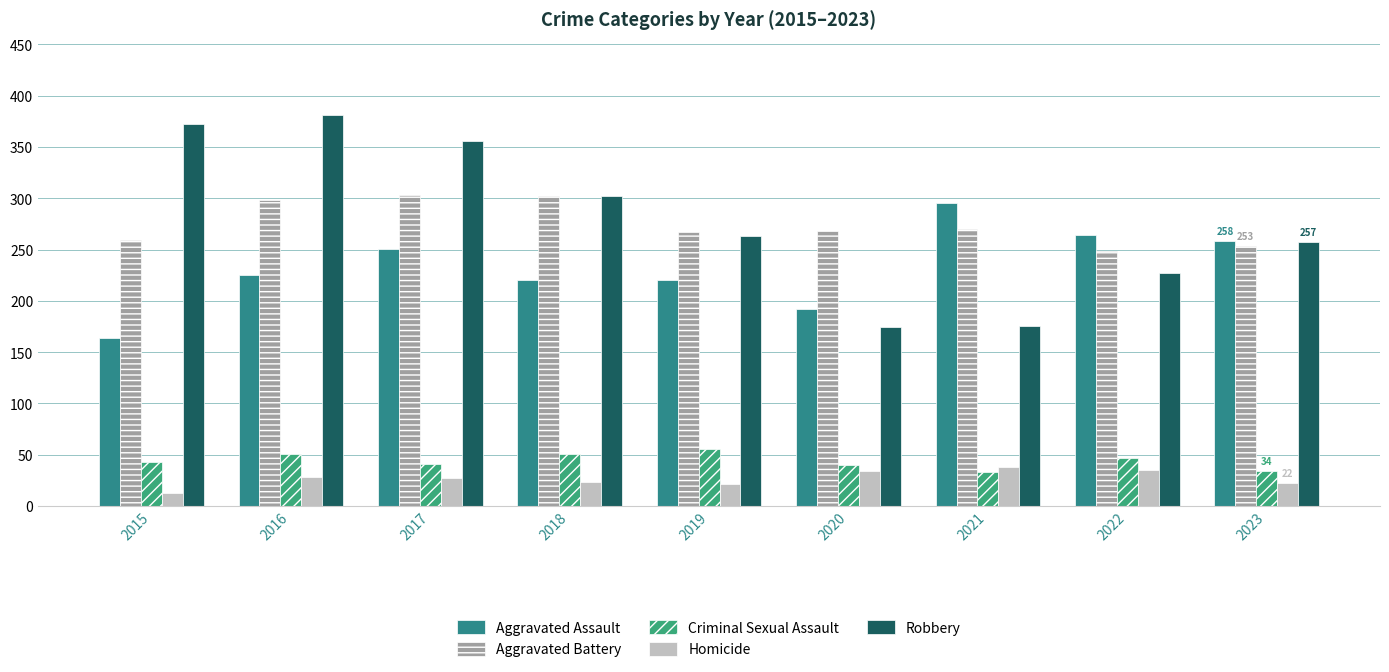

At how many categories does at least one series exceed 155?

9